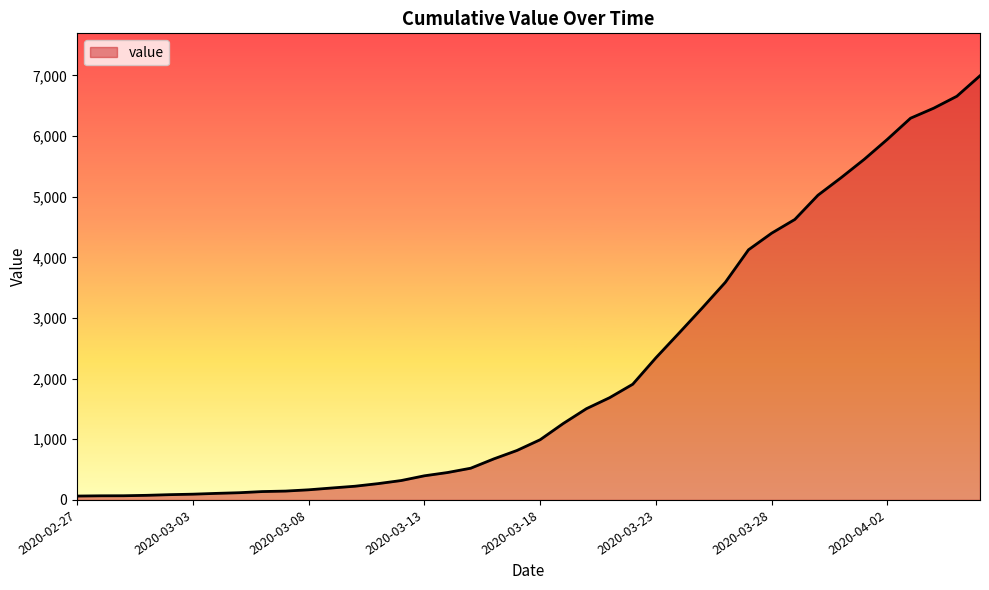

What is the difference between the maximum and minimum values?

6931